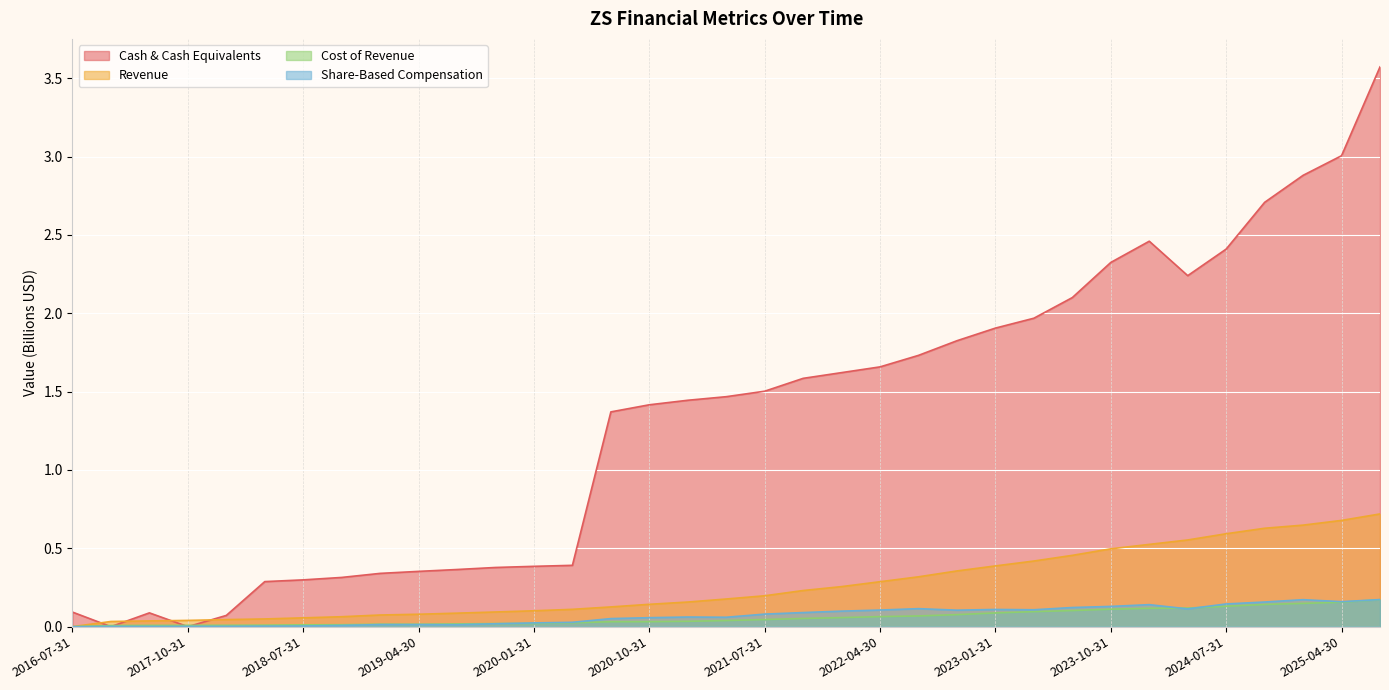

True or false: Cash & Cash Equivalents has more than 0 interior local peaks.

True